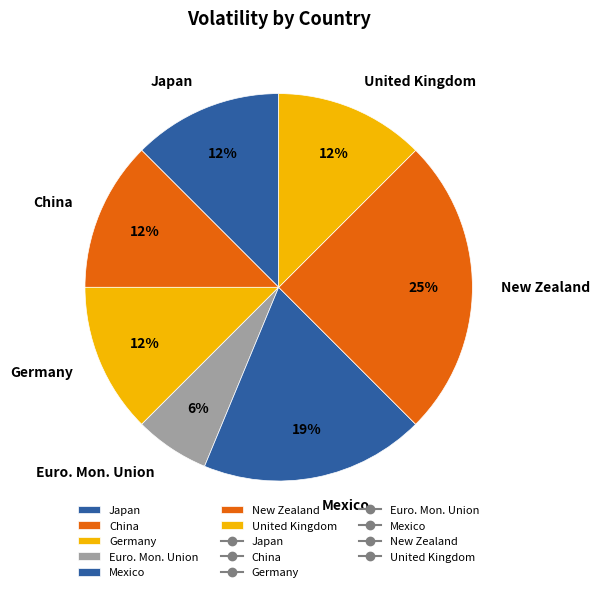

To the nearest percent, what is the average slice percentage?

14%